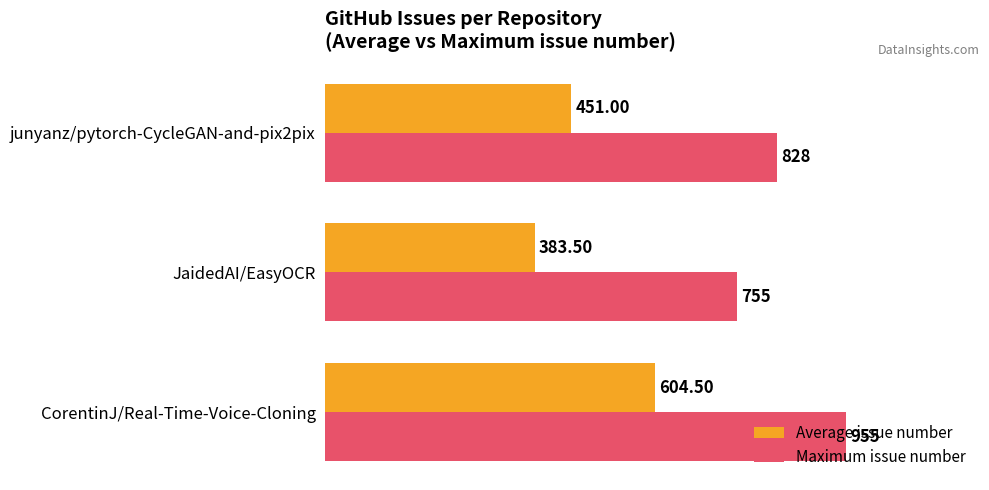

What is the average value of the Average issue number series?

479.7